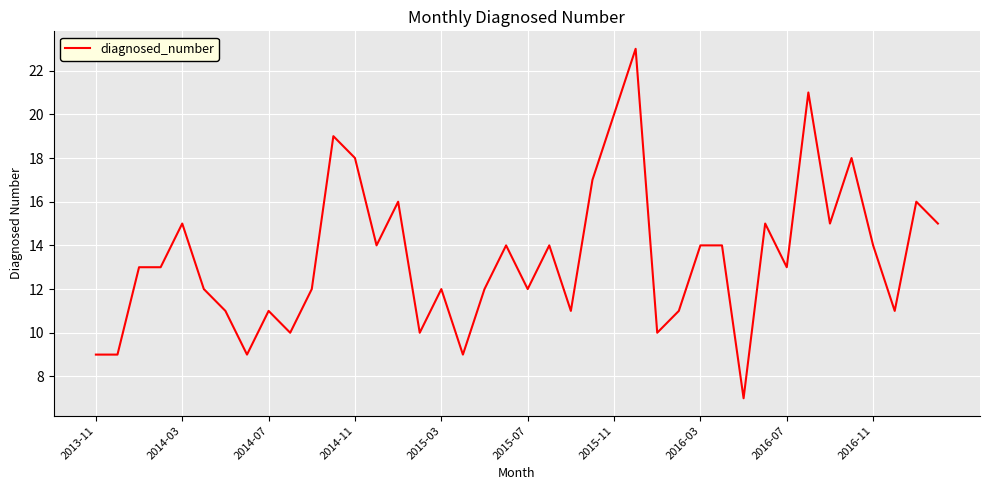

What is the maximum value shown in the chart?

23